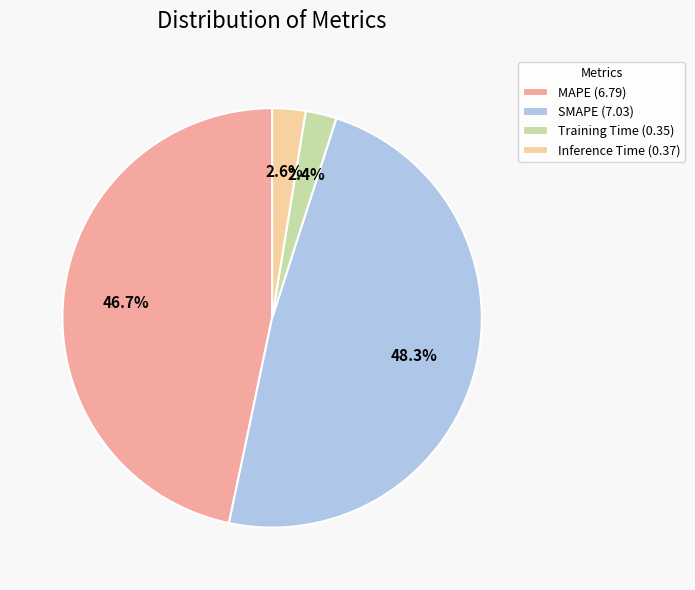

Is there any slice that represents more than half of the pie?

No